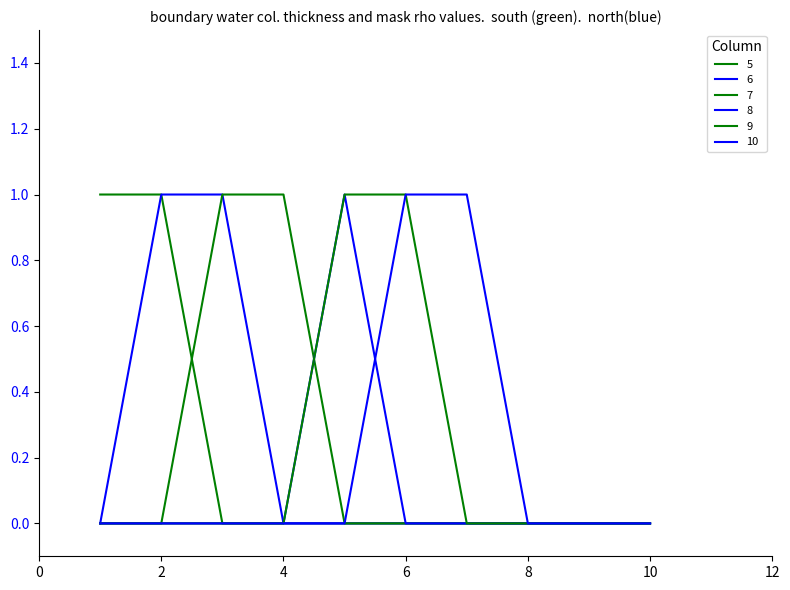

How many lines are shown in the chart?

6